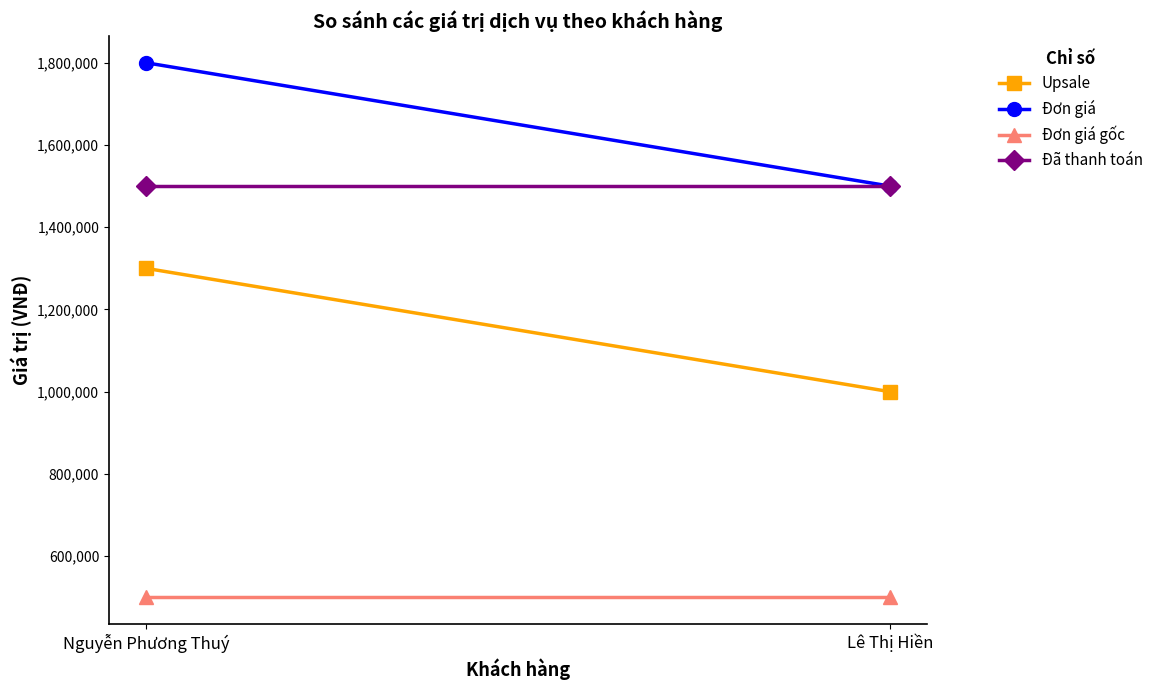

The Đơn giá series shows 805029 at Nguyễn Phương Thuý. True or false?

False